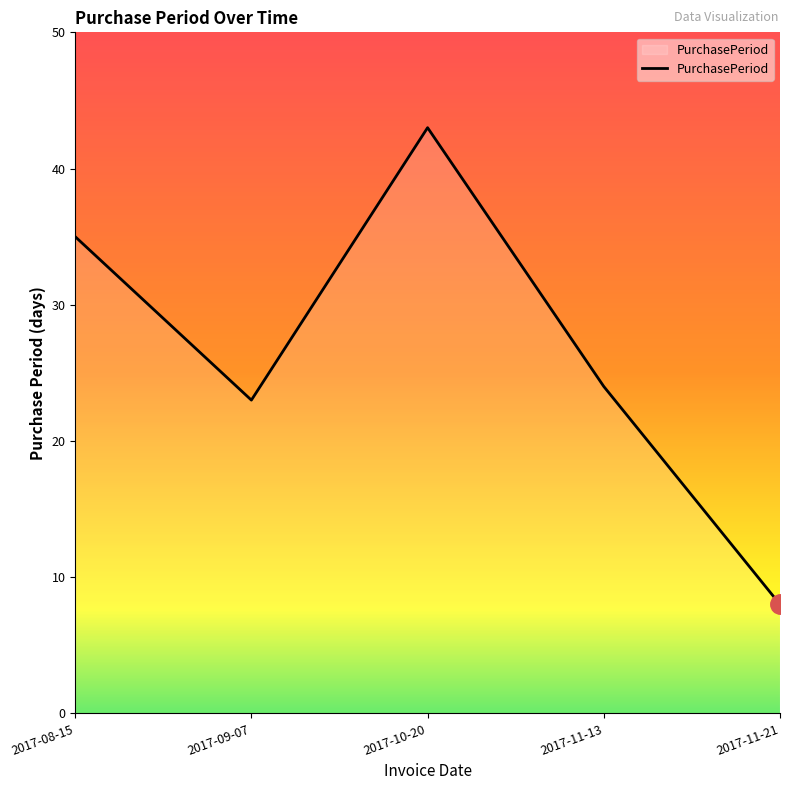

Reading right to left, extract all data points from this chart.

8	24	43	23	35